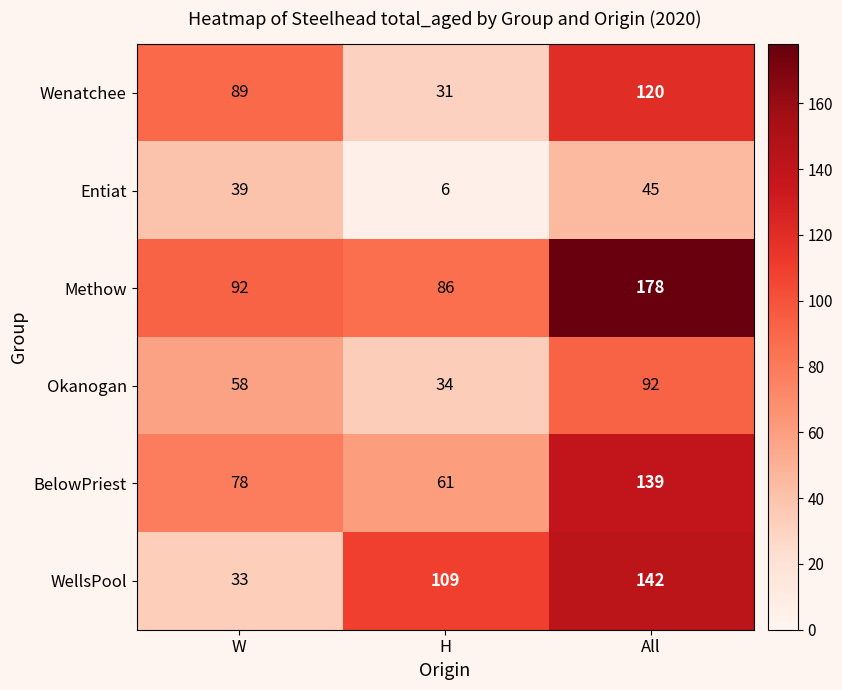

What is the difference between the highest and lowest values at H?

103